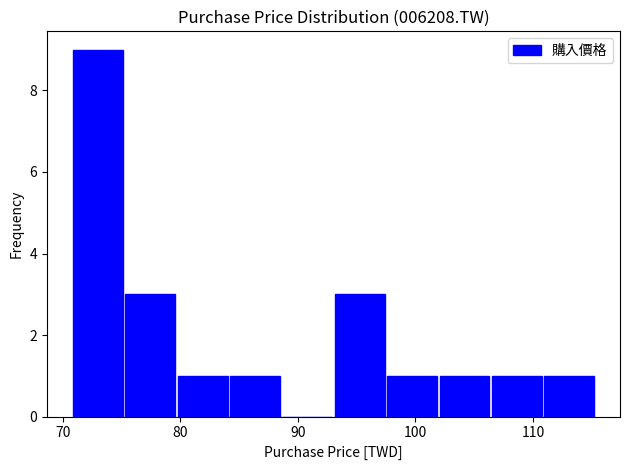

Over which range of the x-axis is the bar tallest?

71 to 75